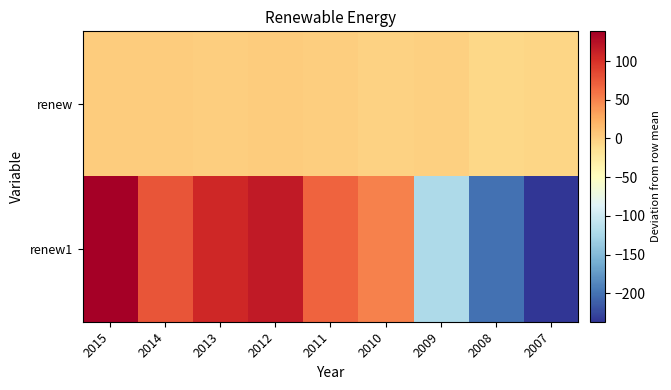

Reading left to right, what are all the values shown in this chart?

renew: 2015=3.6	2014=3.0	2013=0.9	2012=2.4	2011=1.9	2010=-0.9	2009=-0.6	2008=-5.3	2007=-5.1
renew1: 2015=138.4	2014=77.7	2013=106.4	2012=117.1	2011=68.9	2010=50.6	2009=-121.0	2008=-201.4	2007=-236.7